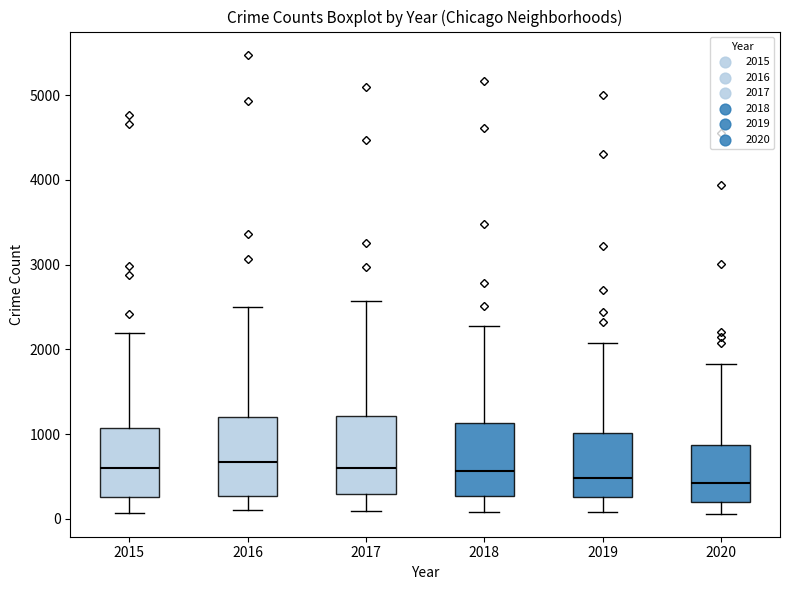

Reading left to right, read every box against the y-axis: the position of its median line, the range the box covers, and the ends of its whiskers. The values are not printed on the chart, so give them approximately, as read against the axis.

2015: median 600, box 300 to 1100, whiskers 100 to 2200
2016: median 700, box 300 to 1200, whiskers 100 to 2500
2017: median 600, box 300 to 1200, whiskers 100 to 2600
2018: median 600, box 300 to 1100, whiskers 100 to 2300
2019: median 500, box 300 to 1000, whiskers 100 to 2100
2020: median 400, box 200 to 900, whiskers 100 to 1800